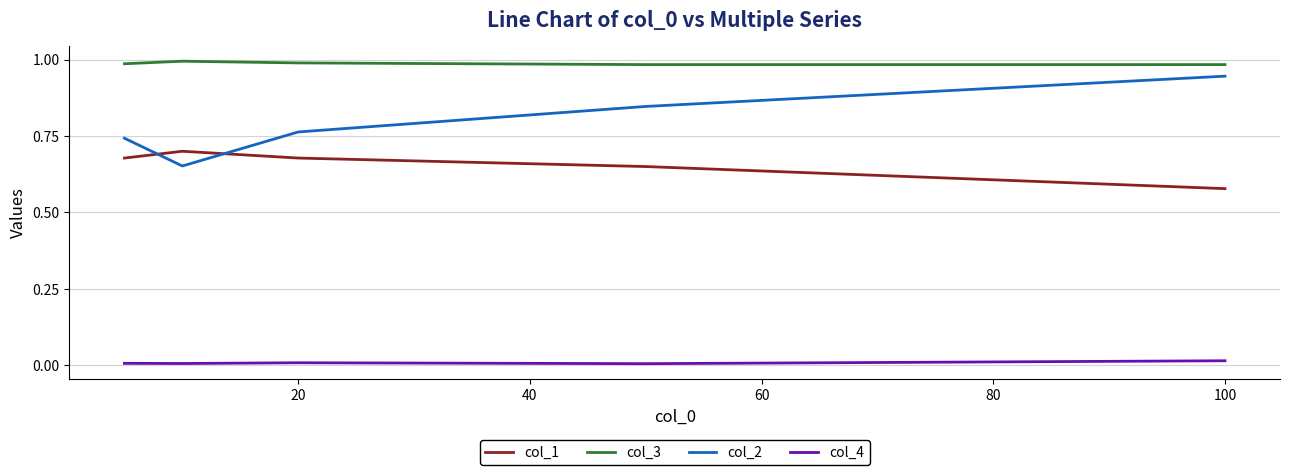

Which series has the largest range (max minus min)?

col_2